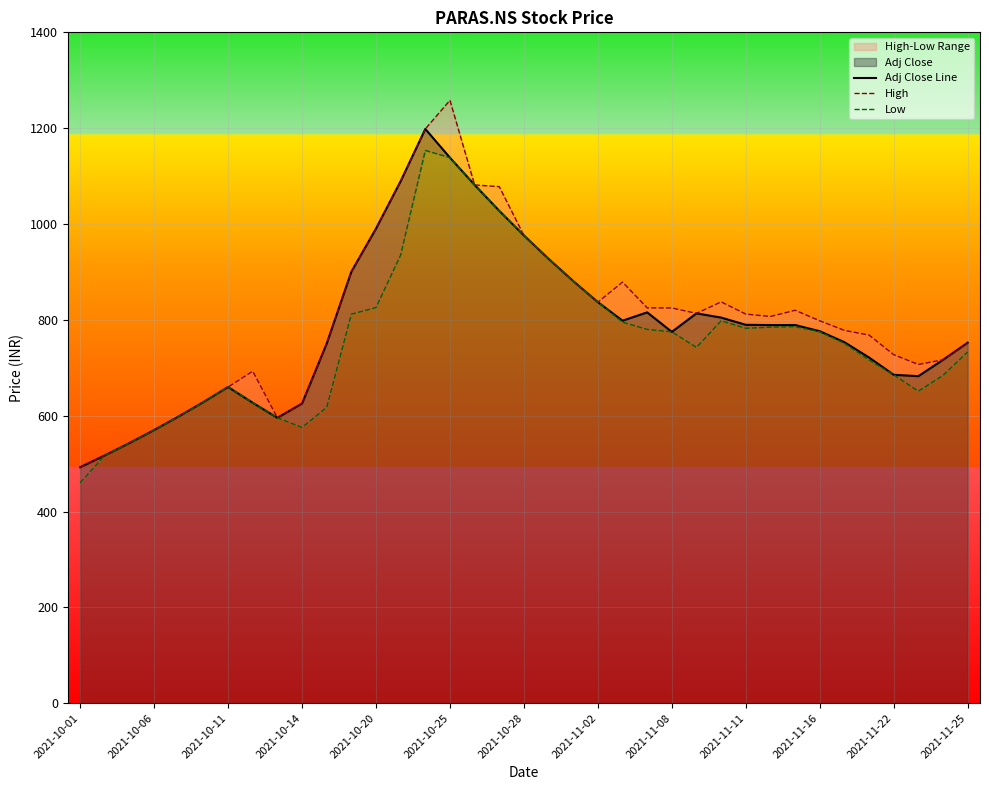

What is the average value of the Adj Close Line series?

786.9